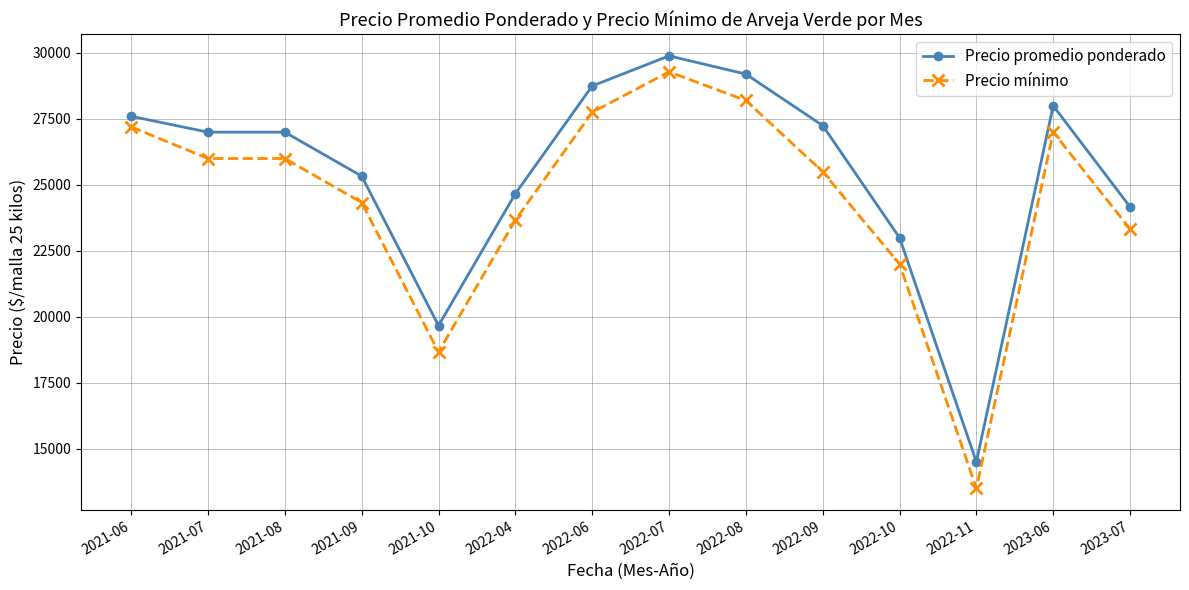

What is the spread (max minus min) of values at 2022-06?

1000